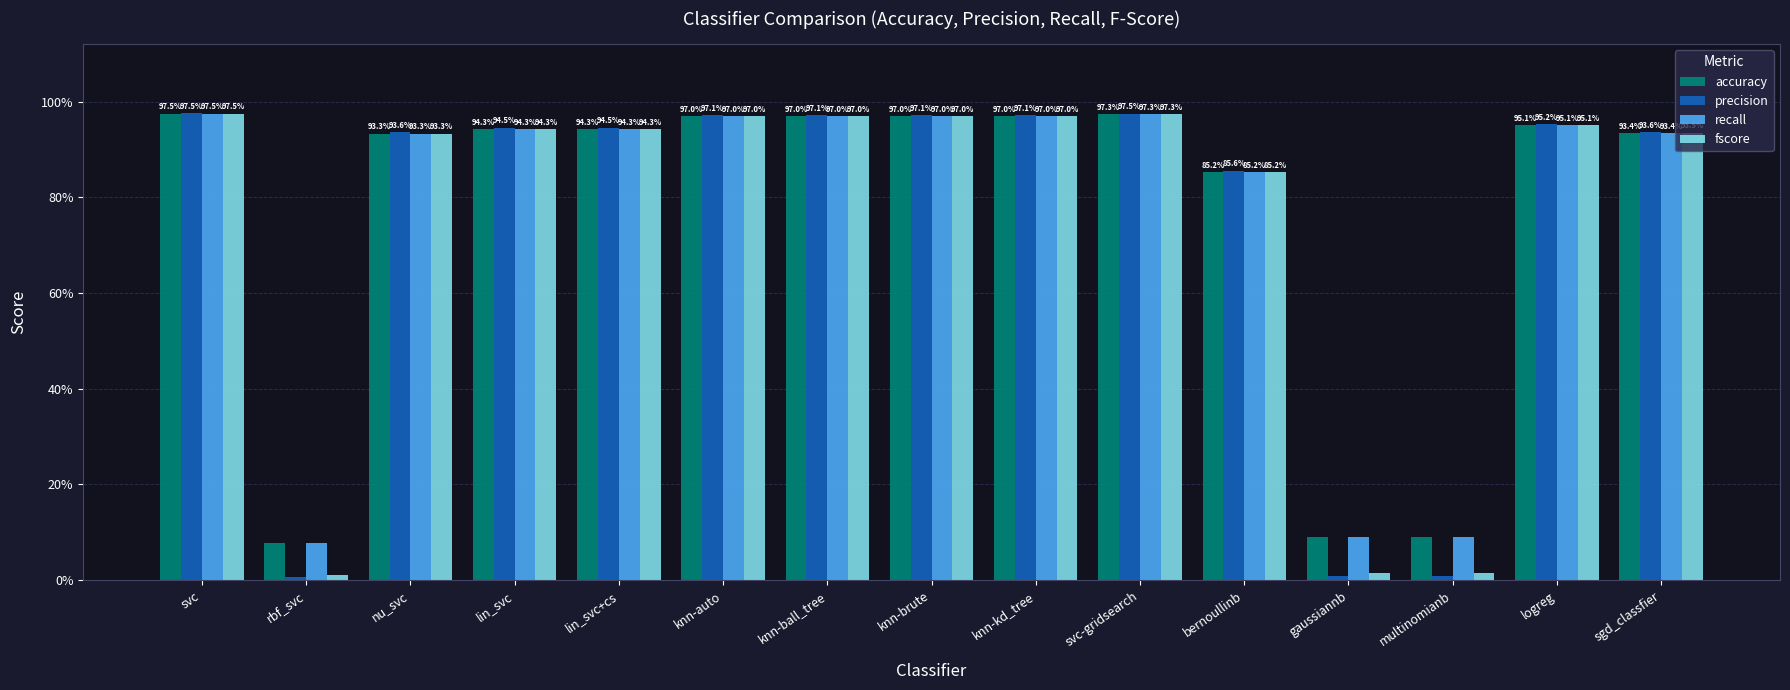

Which series changed the most between knn-ball_tree and knn-brute?

accuracy